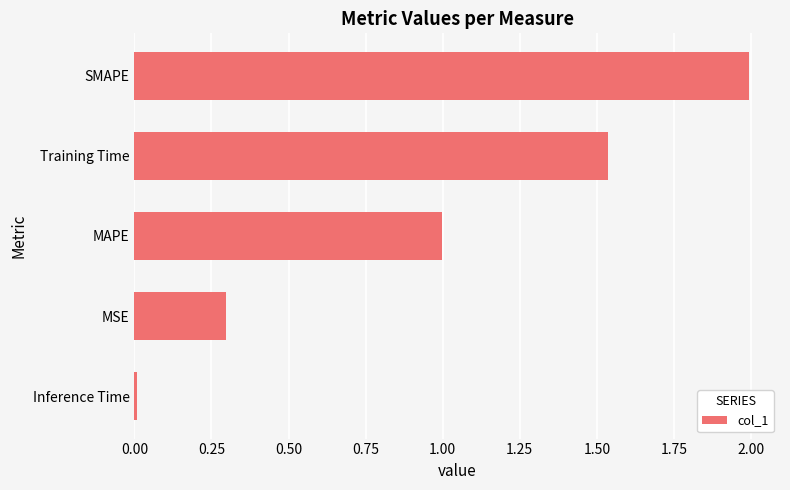

What is the change in value from MAPE to SMAPE?

+1.0